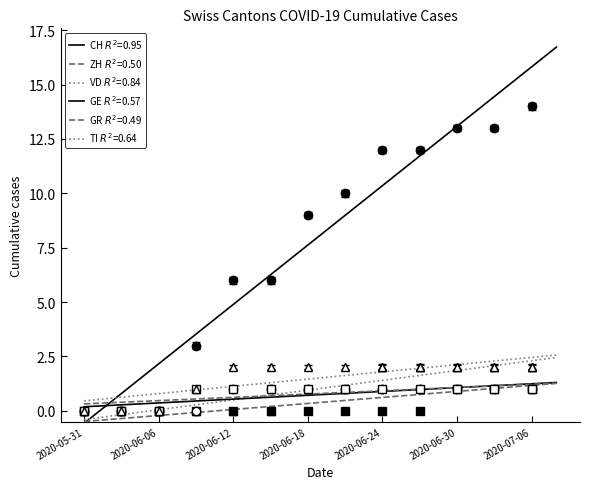

The VD series shows 4 at 2020-07-01. True or false?

False